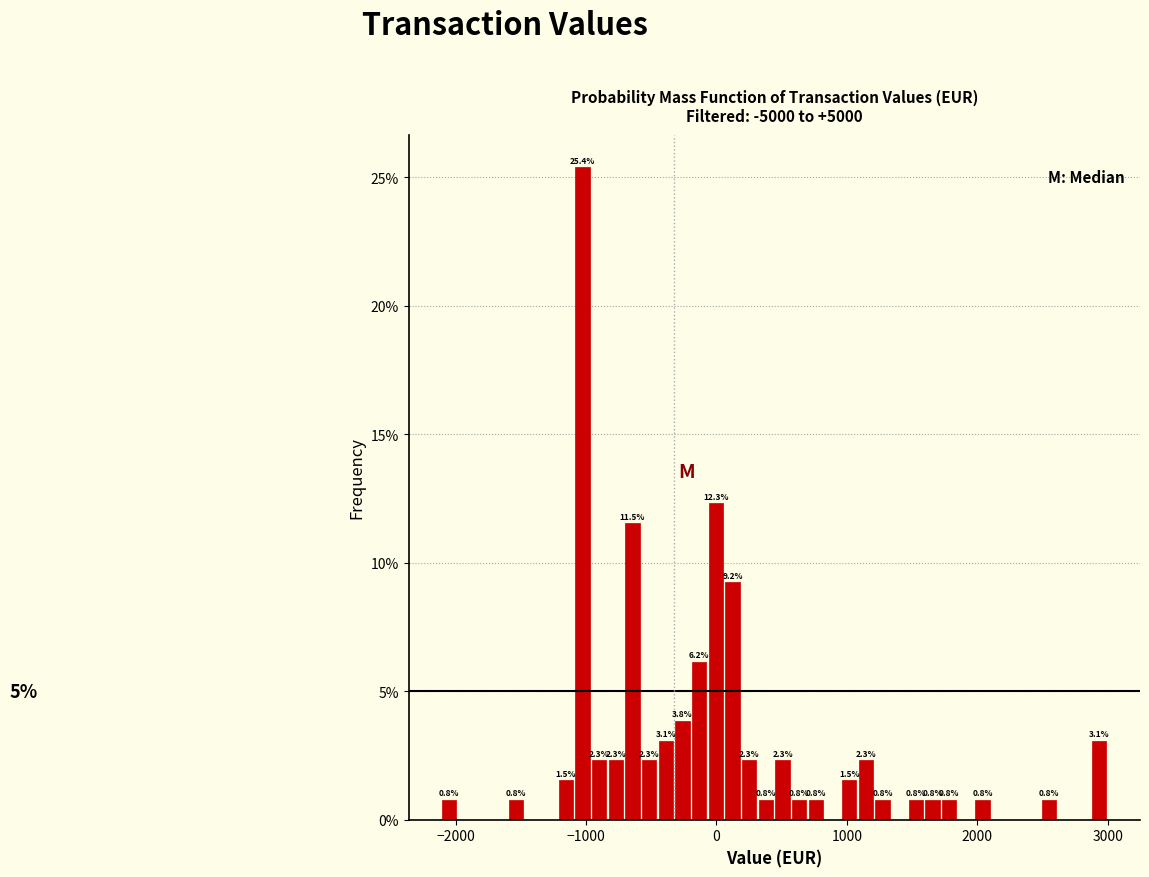

Read against the x-axis, roughly where is the centre of the tallest bar?

-1000